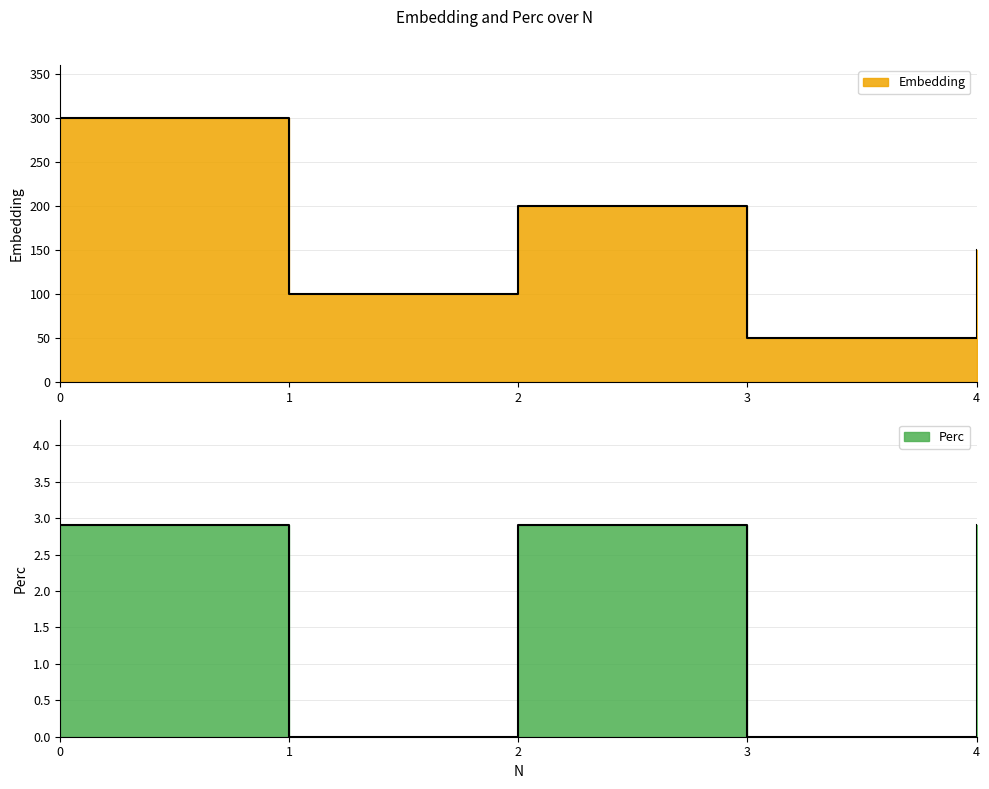

At how many categories does at least one series exceed 133?

3